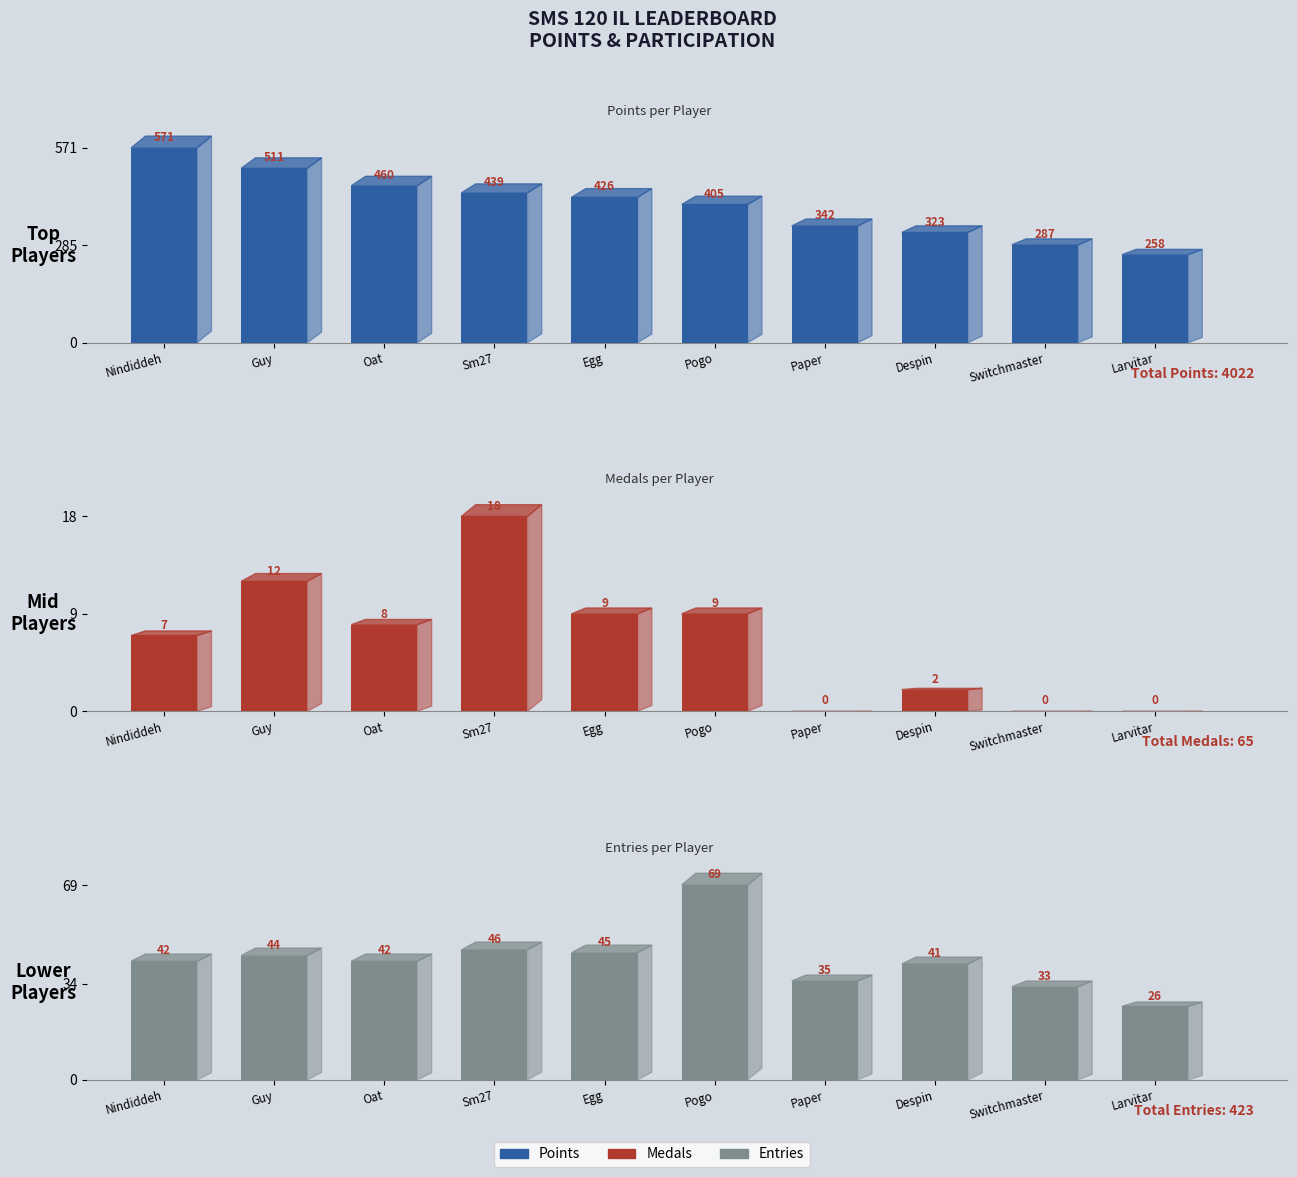

What is the difference between the Entries values at Nindiddeh and Larvitar?

16